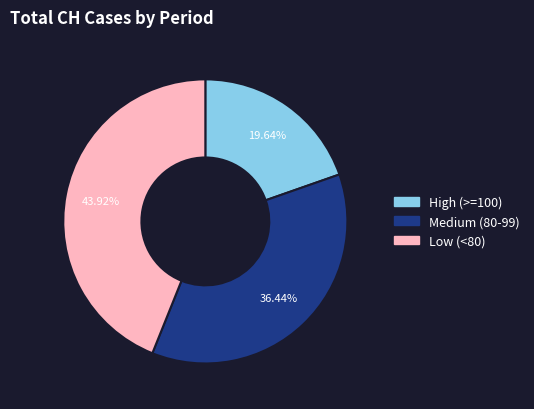

Approximately how many times larger is the value at Medium (80-99) compared to High (>=100)?

1.9